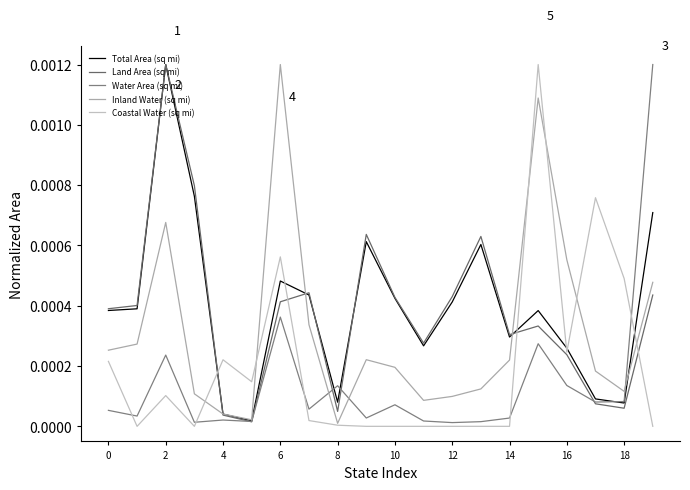

What is the label of the 18th point from the right?

2